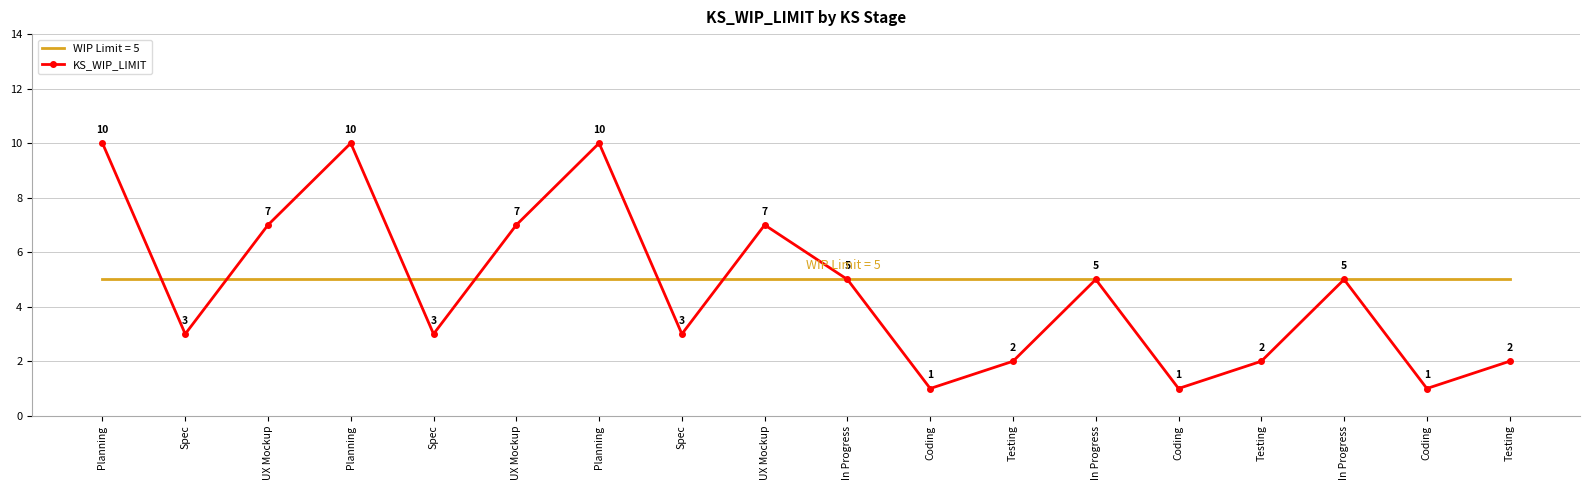

Reading left to right, extract all data points from this chart.

10	3	7	10	3	7	10	3	7	5	1	2	5	1	2	5	1	2